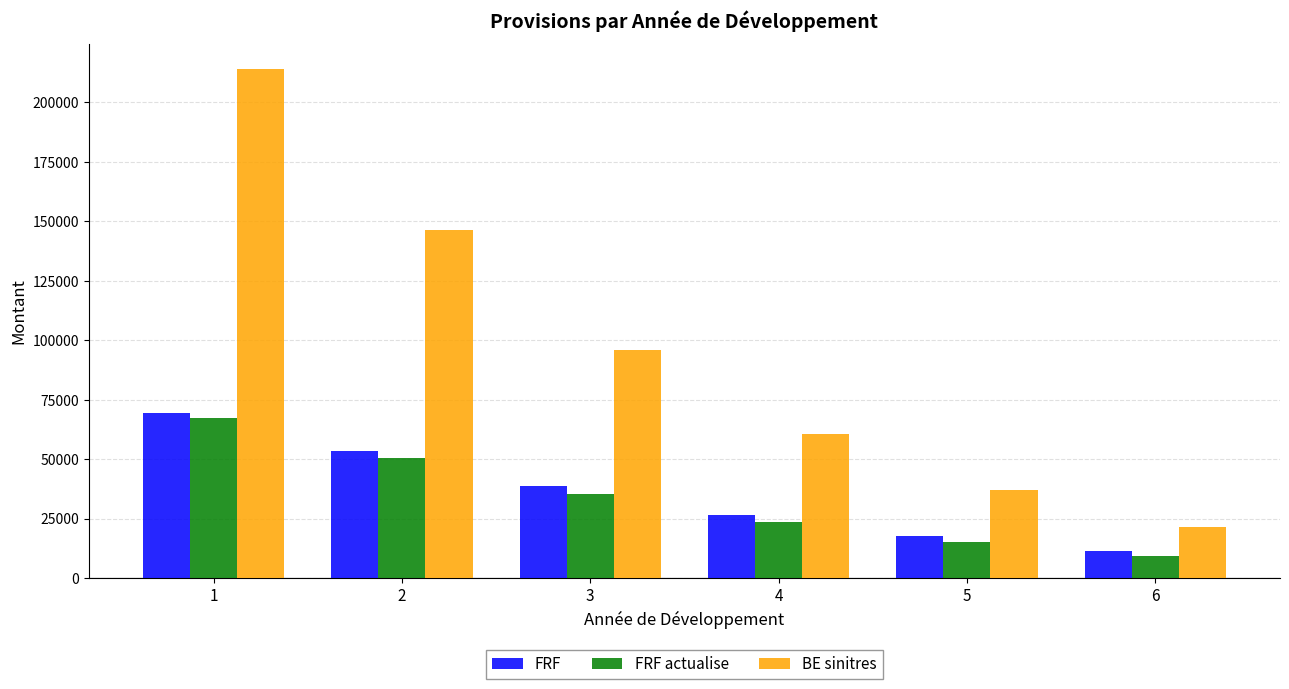

How many data points in BE sinitres are above 95897?

3